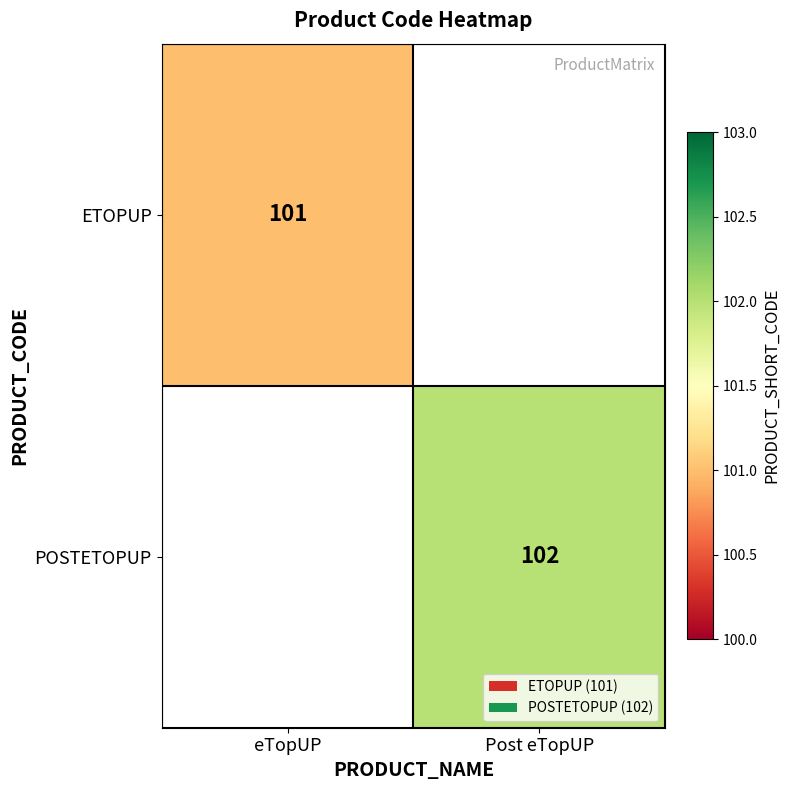

True or false: ETOPUP has a value of 170 at eTopUP.

False